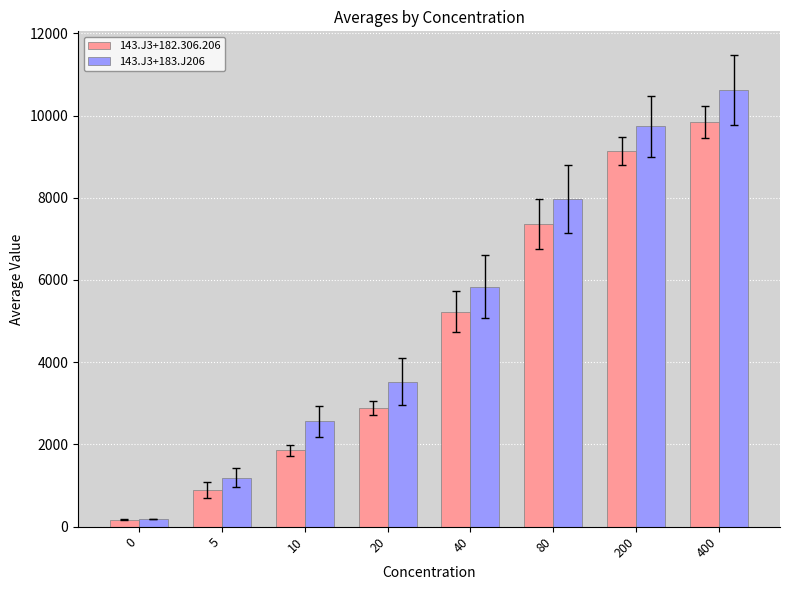

What is the value of the 143.J3+183.J206 bar at the 5th from the left?

5840.5